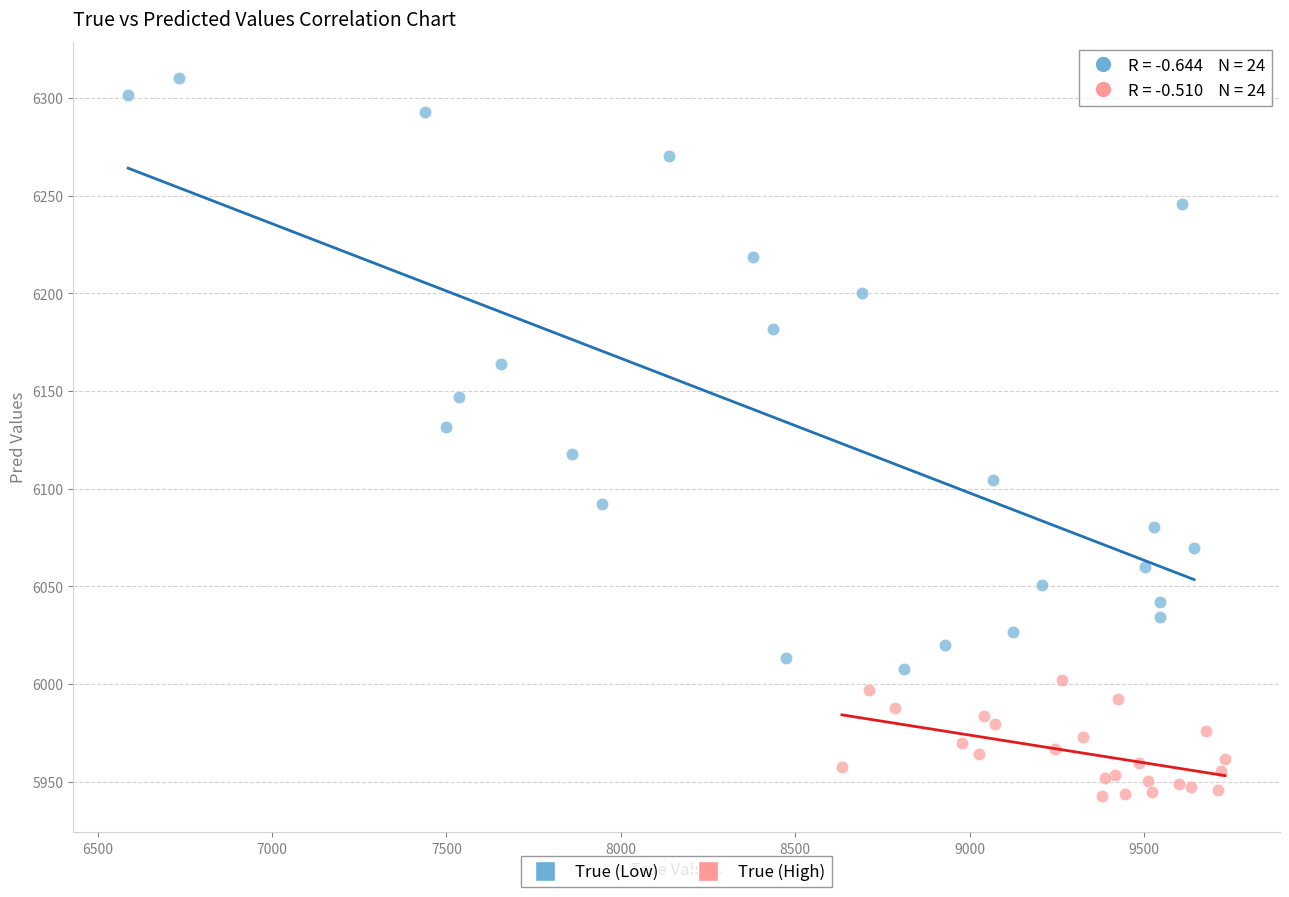

Which series has the largest Y range (max minus min)?

True (Low)